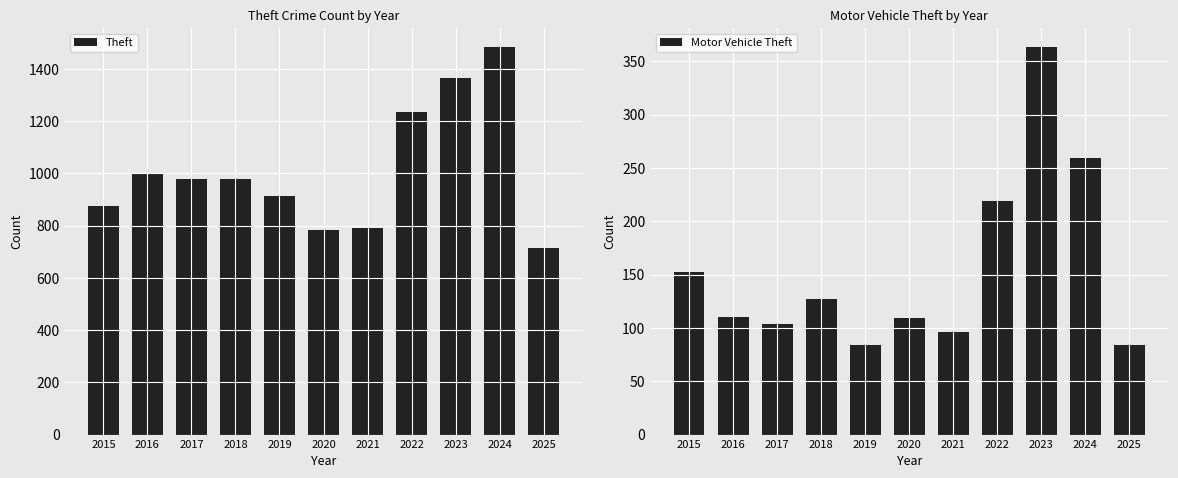

At which category is the sum across all series the highest?

2024